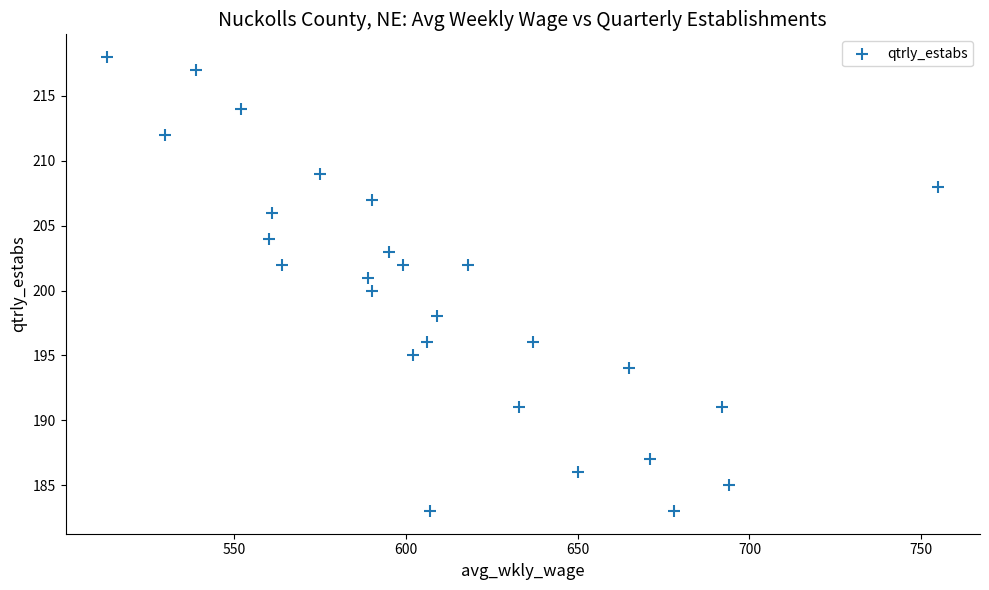

What is the range of Y values (max minus min)?

35